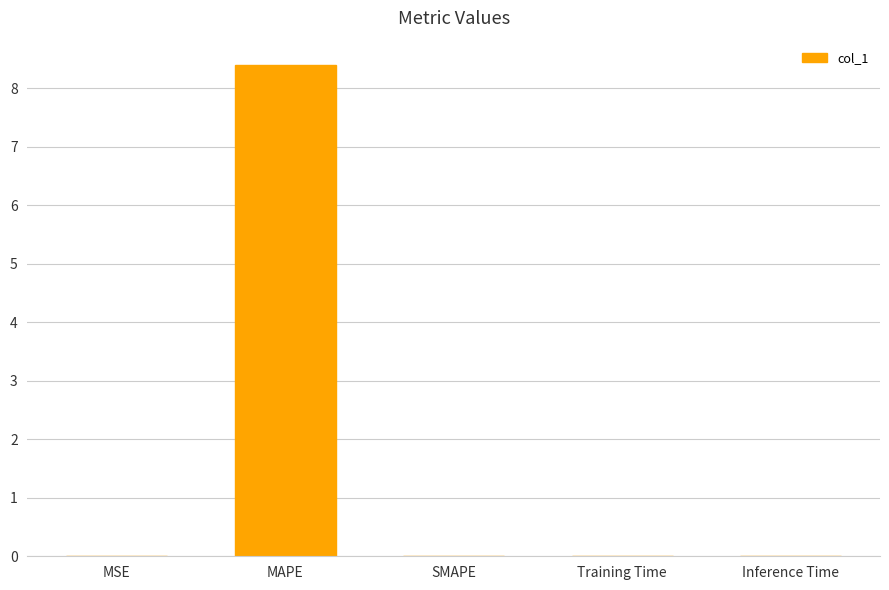

Which label corresponds to the largest value in the chart?

MAPE